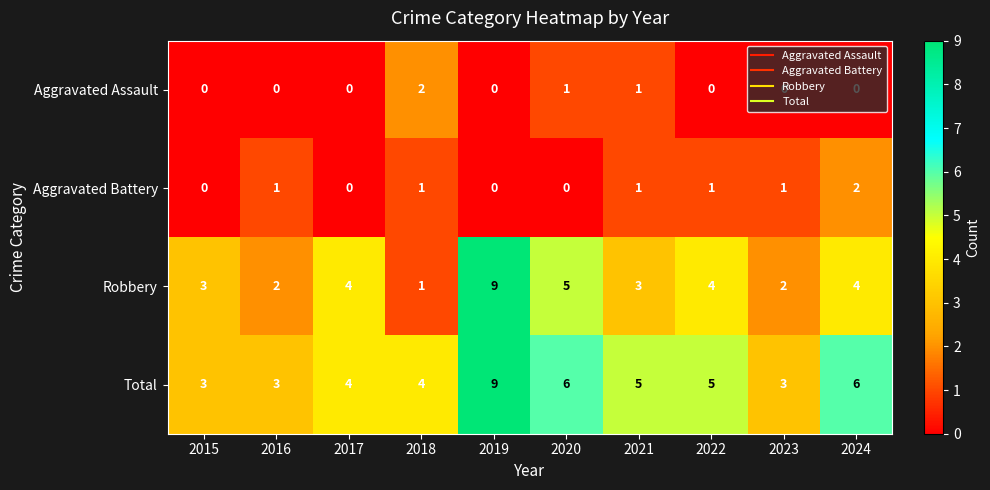

At 2022, list the series in order from smallest to largest.

Aggravated Assault, Aggravated Battery, Robbery, Total